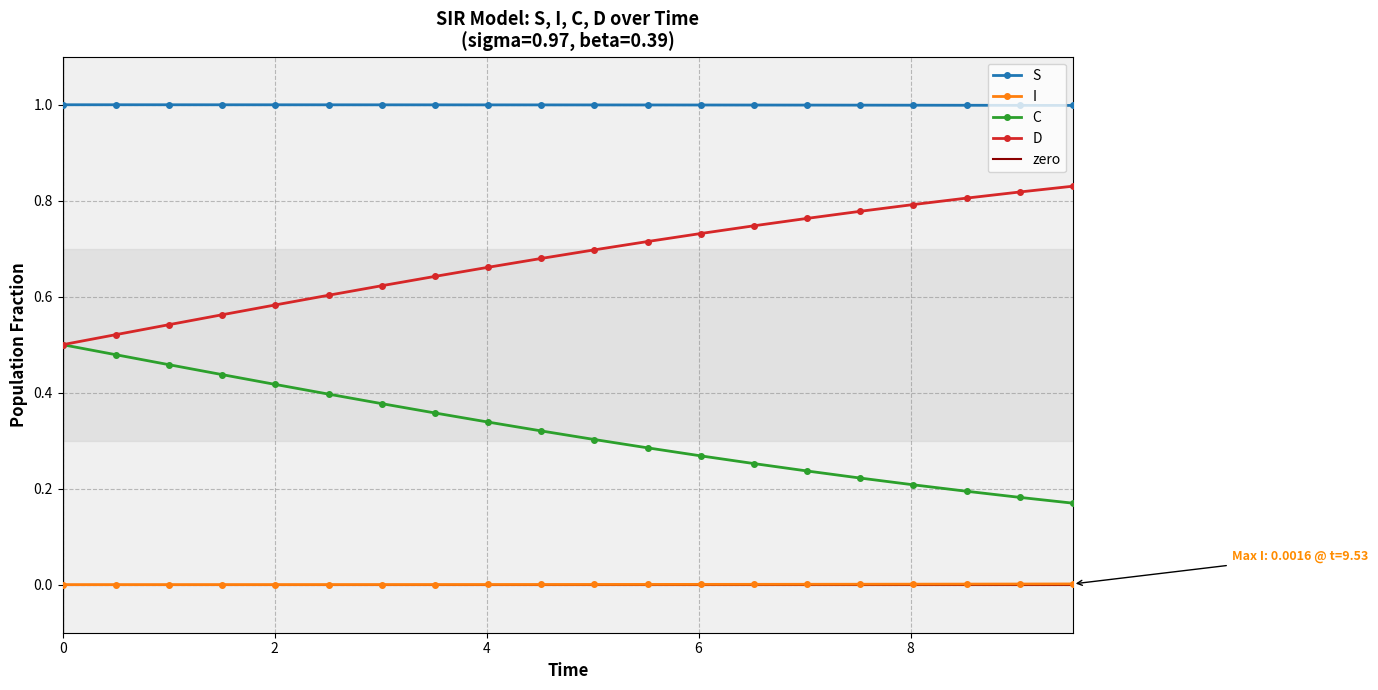

True or false: C and S cross at least once.

False